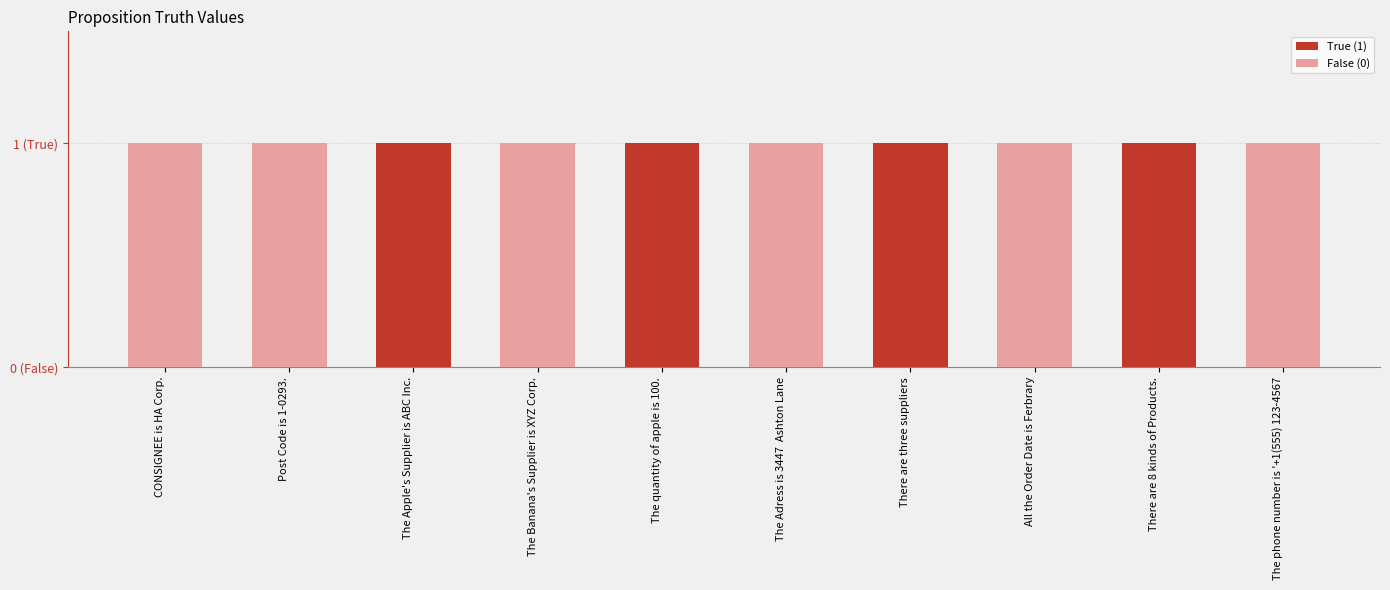

How many bars are there in total?

10